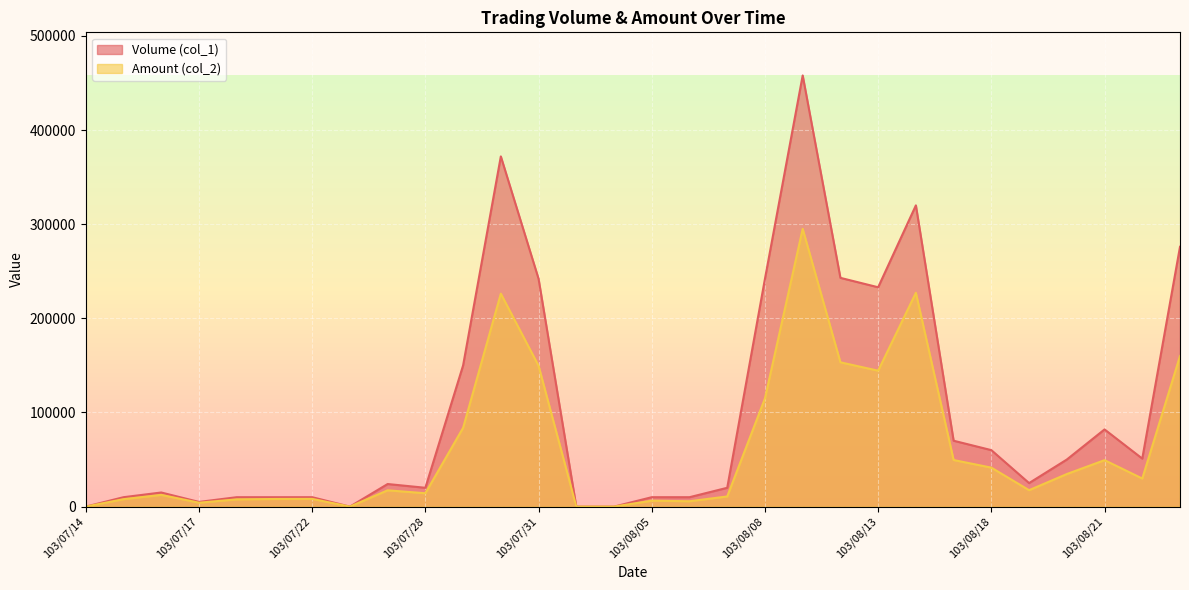

What is the label of the 12th point from the left?

103/07/30